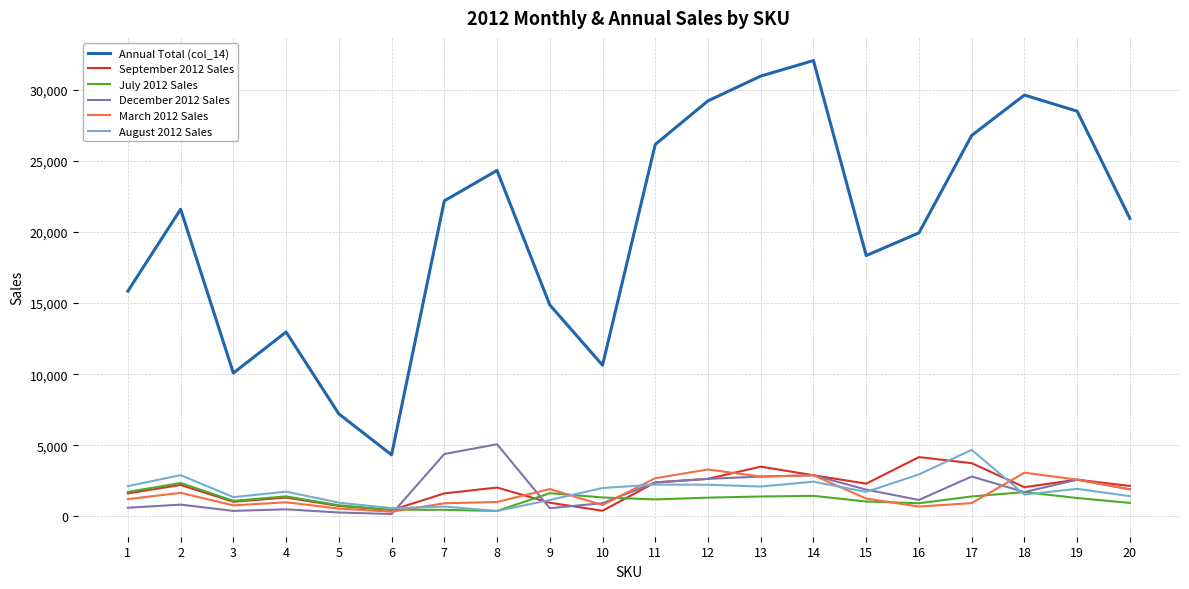

Is the value of September 2012 Sales at 17 greater than the value of December 2012 Sales at 15?

Yes